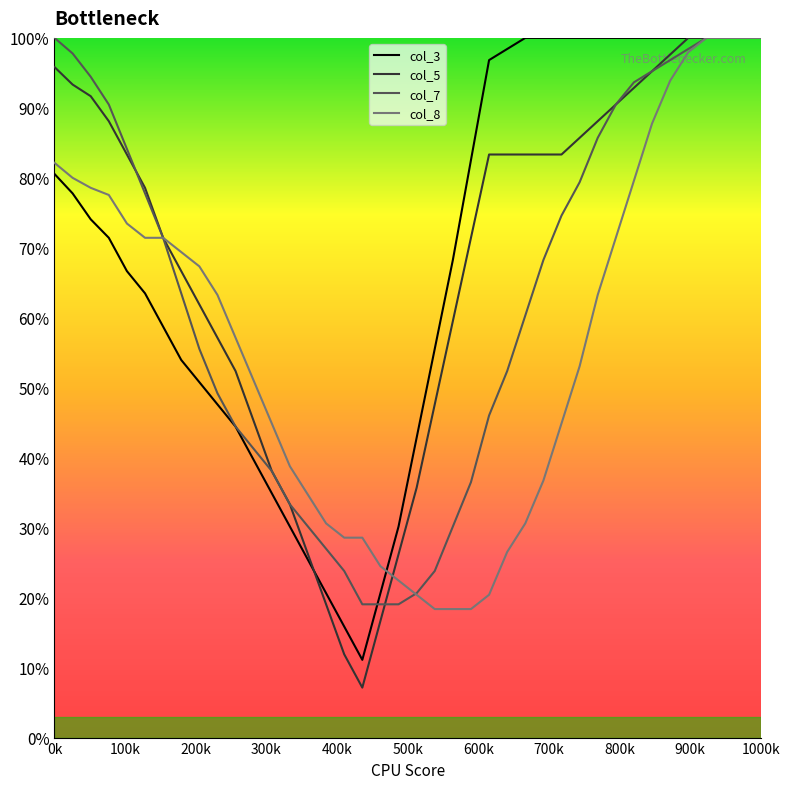

How many intersections are there between col_5 and col_3?

1